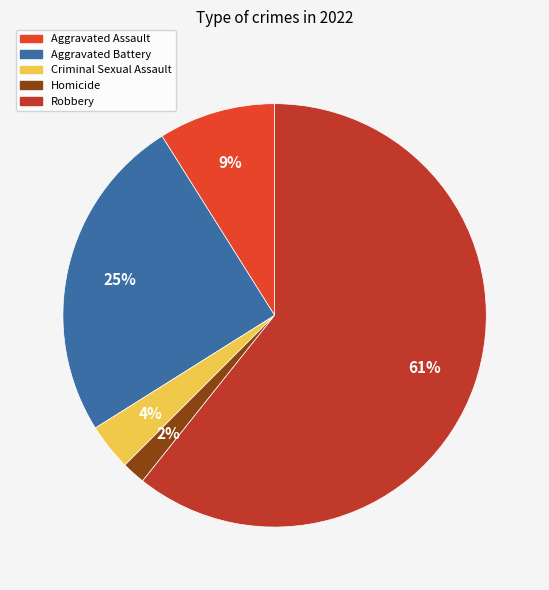

To the nearest percent, what percentage of the pie is Aggravated Battery?

25%